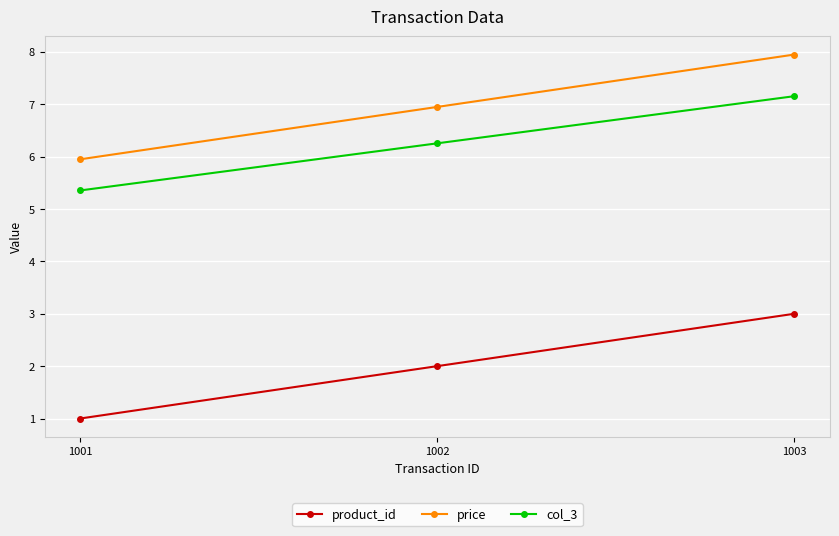

Is it true that price equals 6.0 at 1001?

True